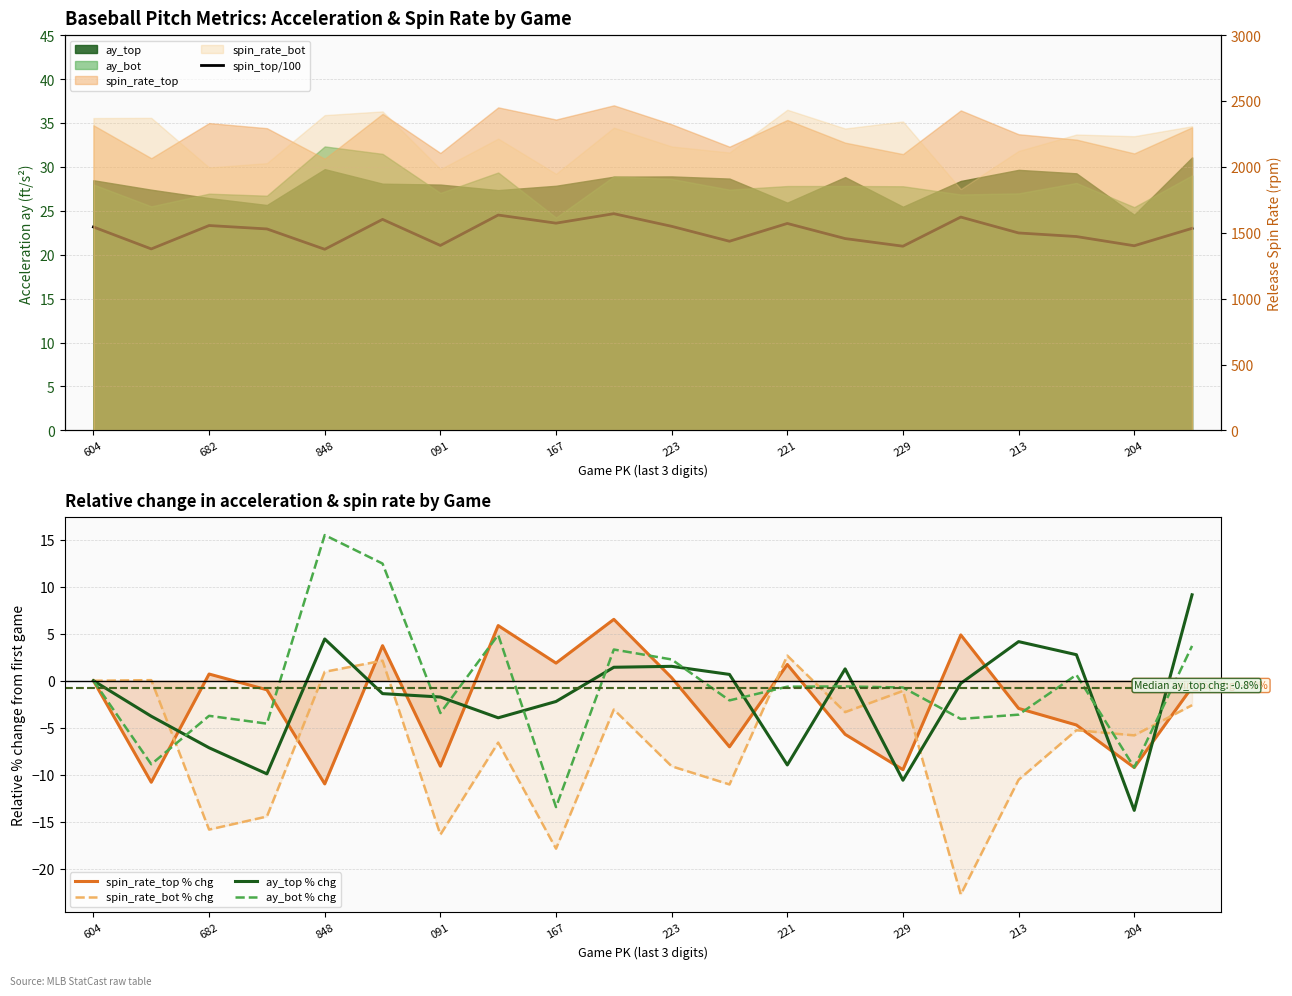

The value of spin_rate_bot % chg at 091 is -24.1. True or false?

False